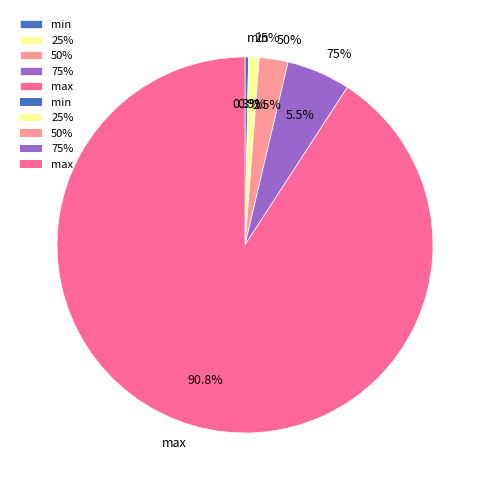

Does 75% represent more than half of the total?

No